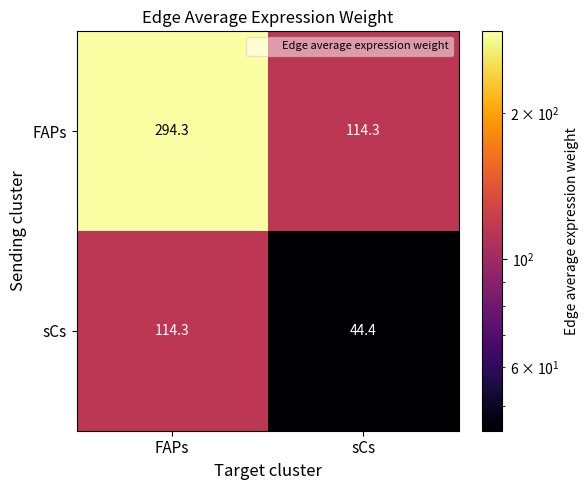

What is the total value across all series at FAPs?

408.6